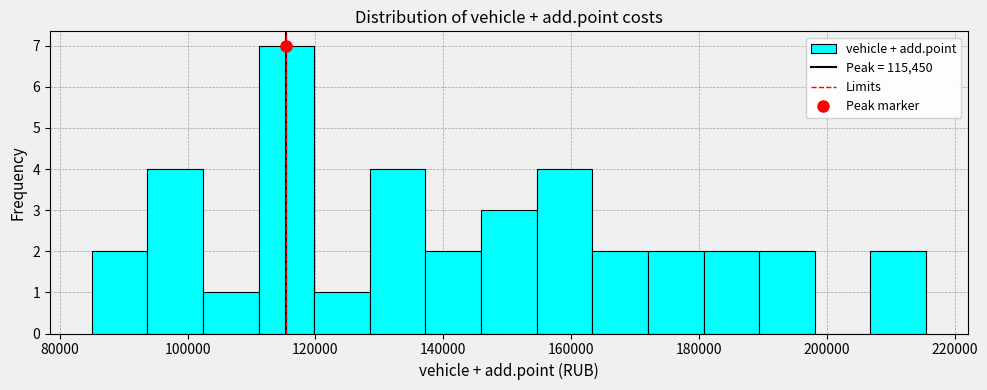

Reading left to right, list every bar in this chart as the range it spans on the x-axis followed by its height. Neither the bar edges nor the heights are printed on the chart, so give them approximately, as read against the axes.

86000 to 94000: 2
94000 to 102000: 4
102000 to 112000: 1
112000 to 120000: 7
120000 to 128000: 1
128000 to 138000: 4
138000 to 146000: 2
146000 to 154000: 3
154000 to 164000: 4
164000 to 172000: 2
172000 to 180000: 2
180000 to 190000: 2
190000 to 198000: 2
198000 to 206000: 0
206000 to 216000: 2